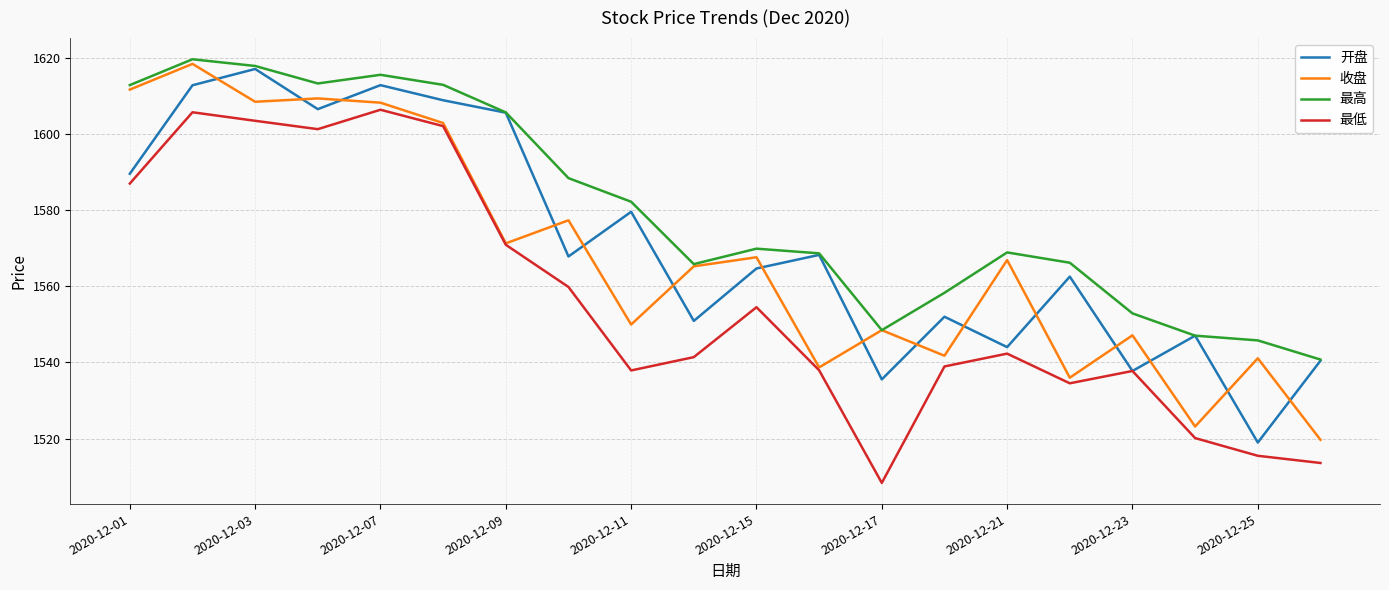

True or false: 最低 and 最高 cross at least once.

False